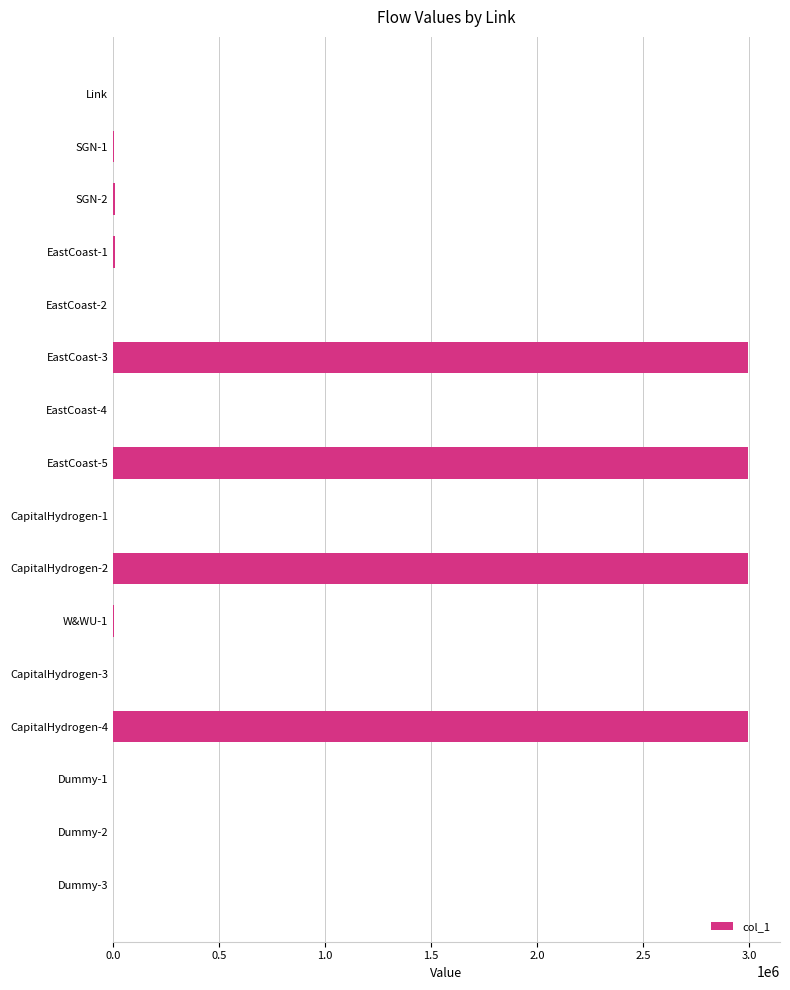

What is the greatest value displayed?

2996535.6